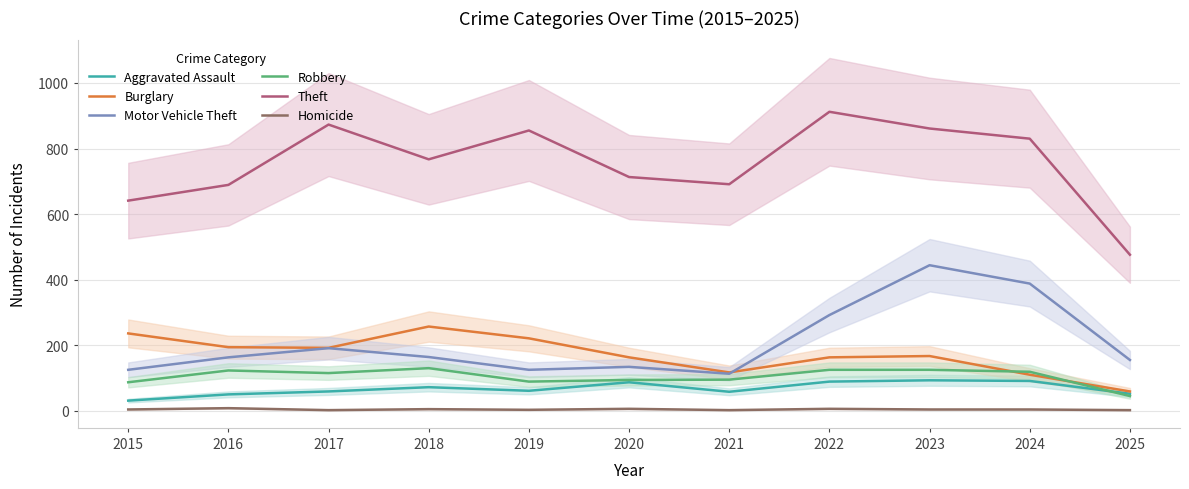

At which category does Motor Vehicle Theft reach its first local peak?

2017